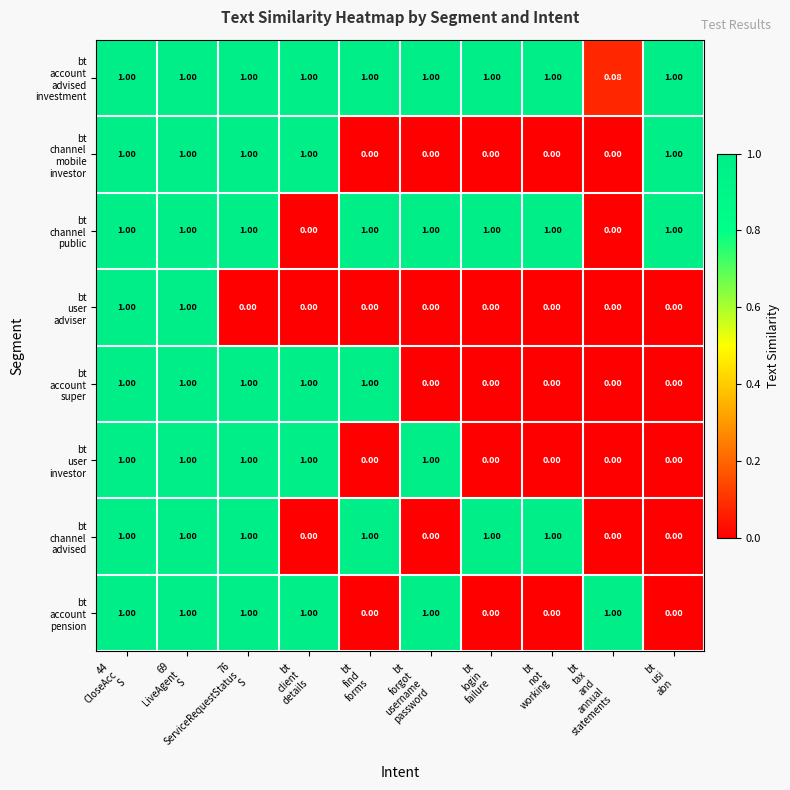

How many distinct data groups are displayed?

8